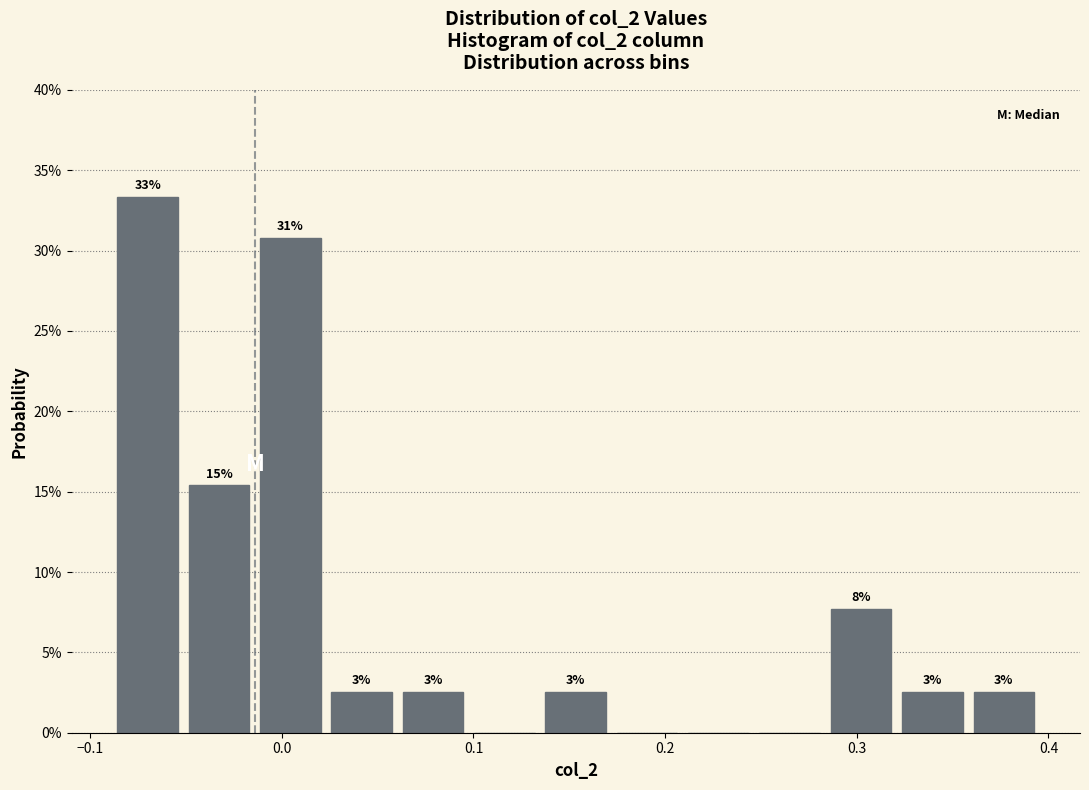

Read against the x-axis, roughly where is the centre of the tallest bar?

-0.07